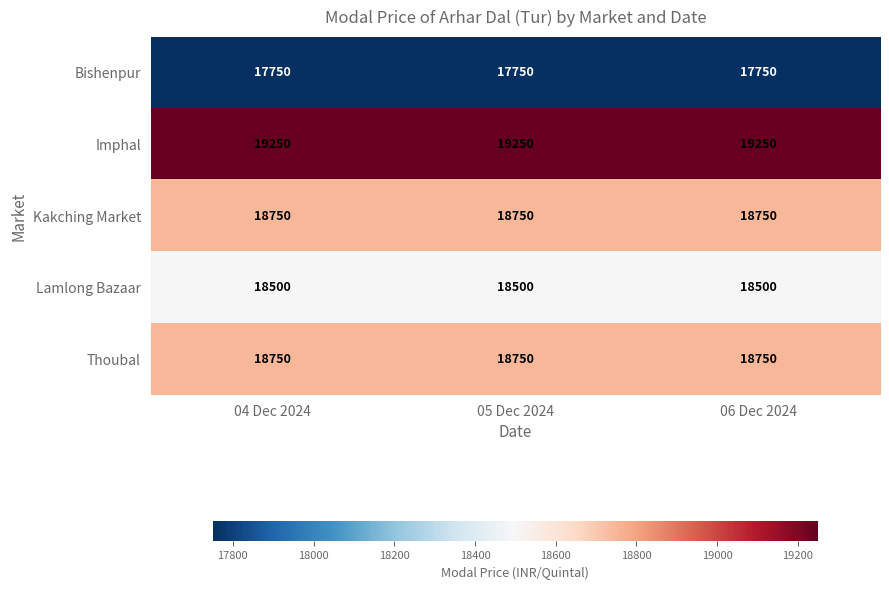

What is the greatest value displayed?

19250